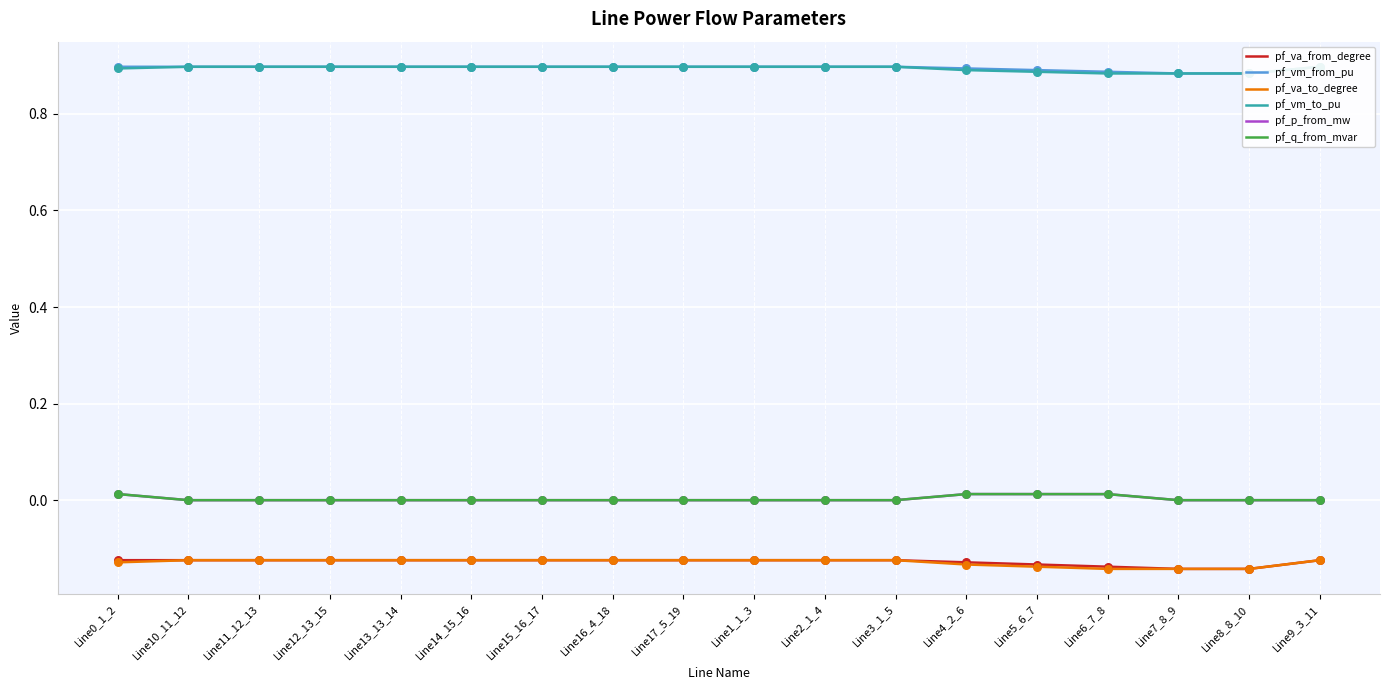

Which series reaches the maximum Y coordinate?

pf_vm_to_pu